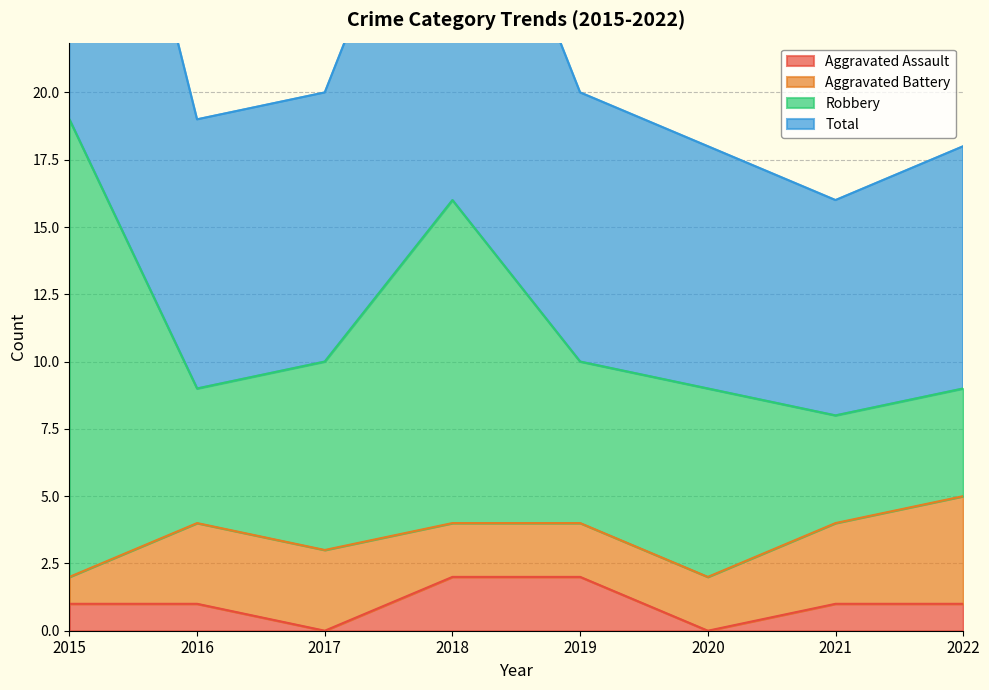

What is the difference between the maximum and minimum values in the Total series?

22